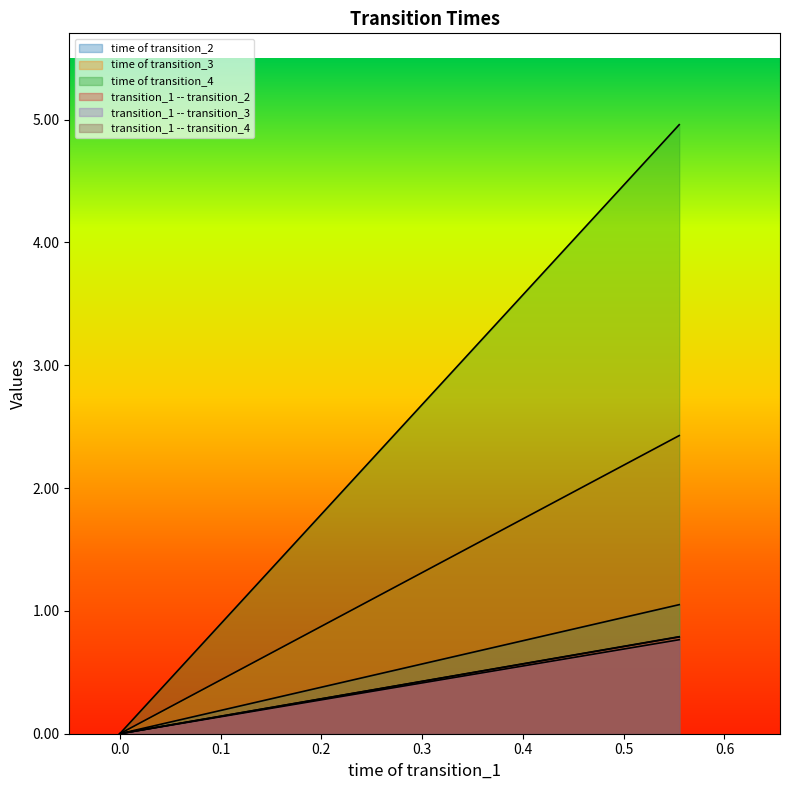

What are all the series names shown in the legend?

time of transition_2, time of transition_3, time of transition_4, transition_1 -- transition_2, transition_1 -- transition_3, transition_1 -- transition_4